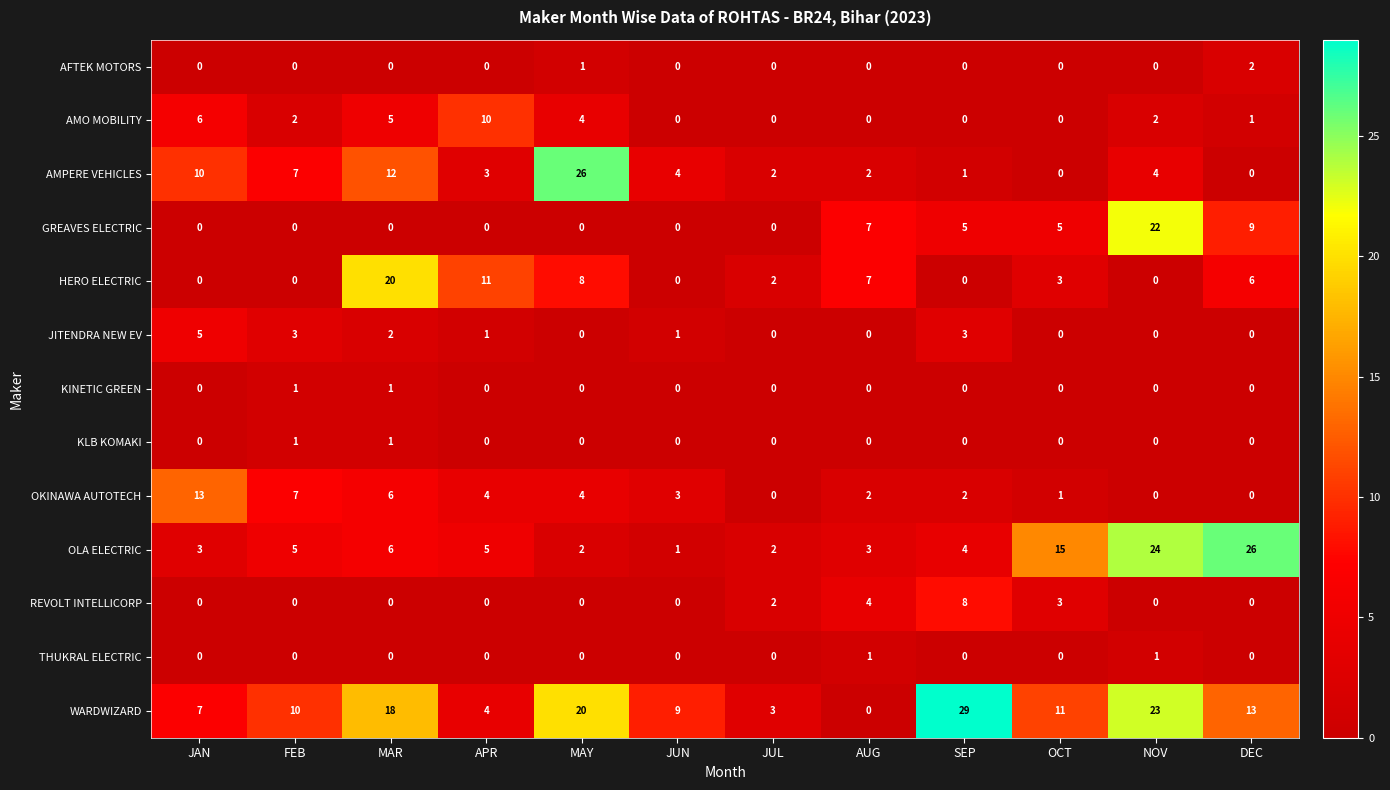

What is the difference between the WARDWIZARD values at SEP and JUN?

20